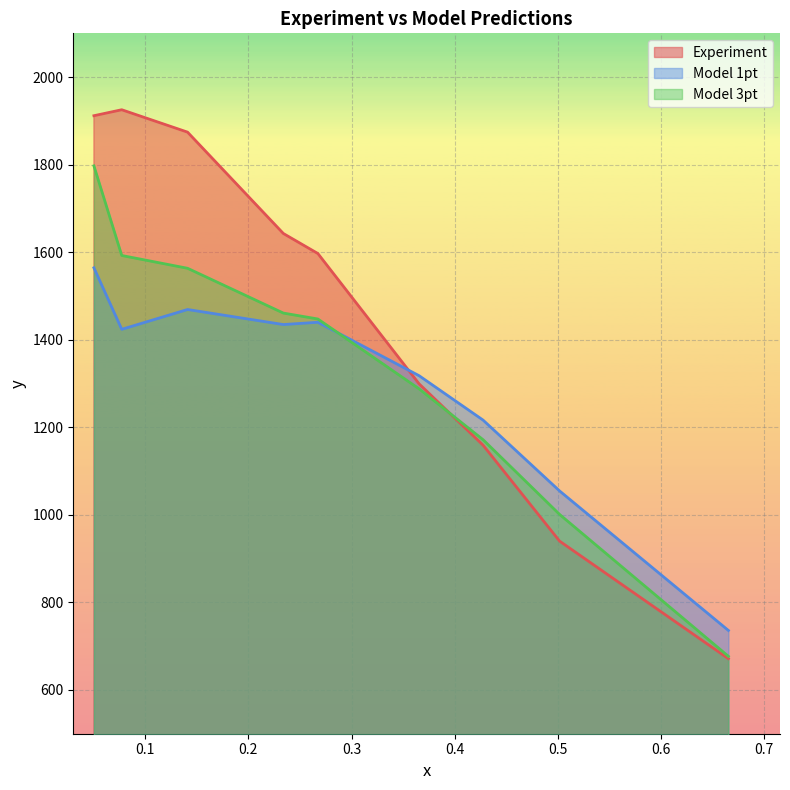

How many lines are shown in the chart?

3